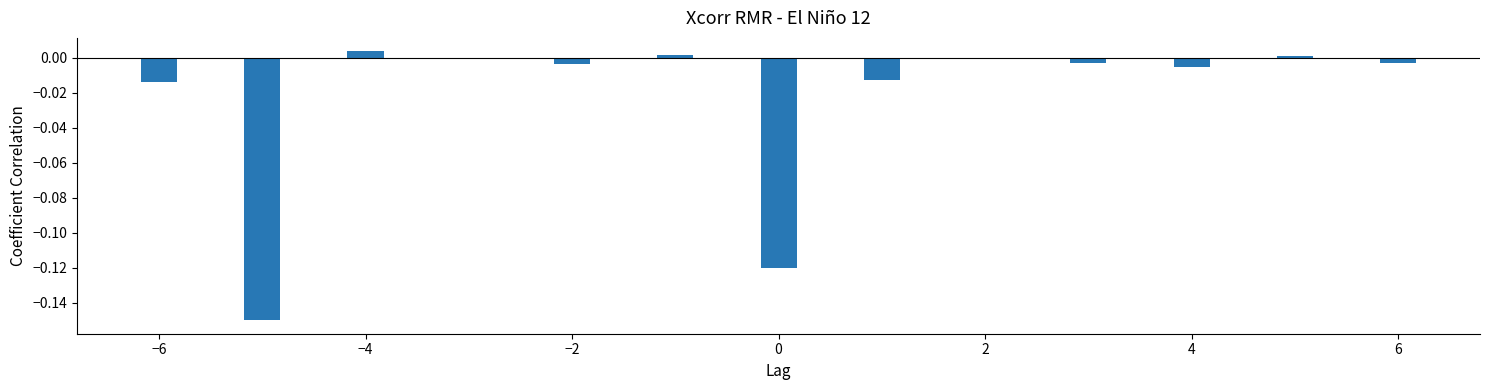

What is the sum of all values?

-0.3